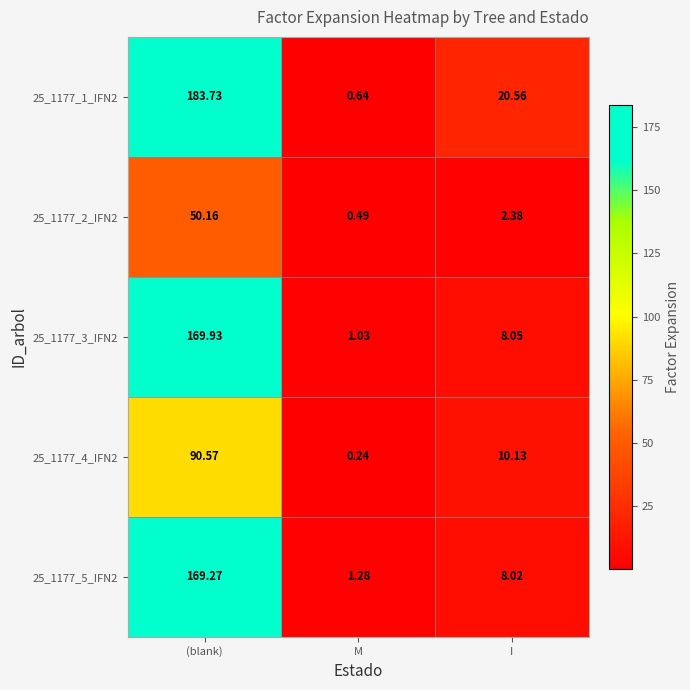

How many categories are shown in the chart?

3